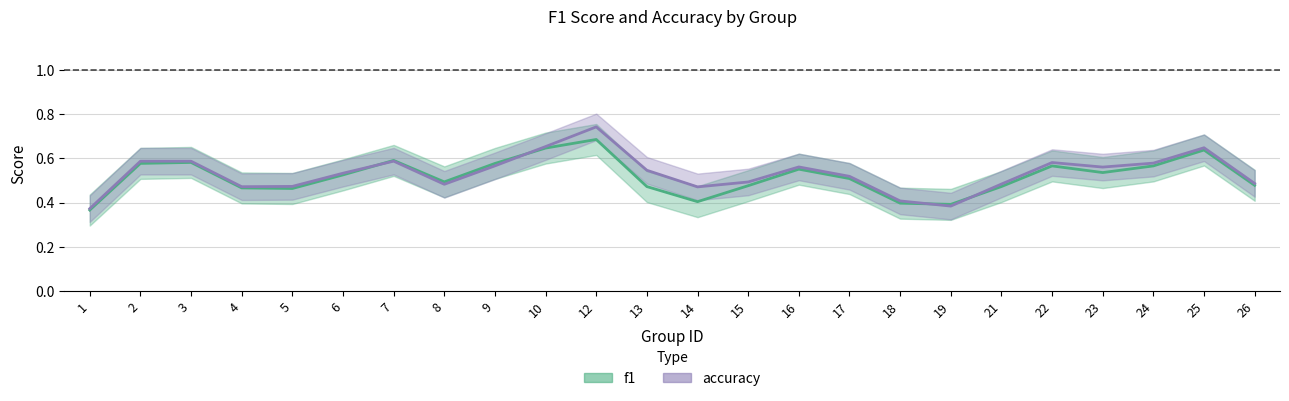

Is it true that f1 equals 1.0 at 12?

False